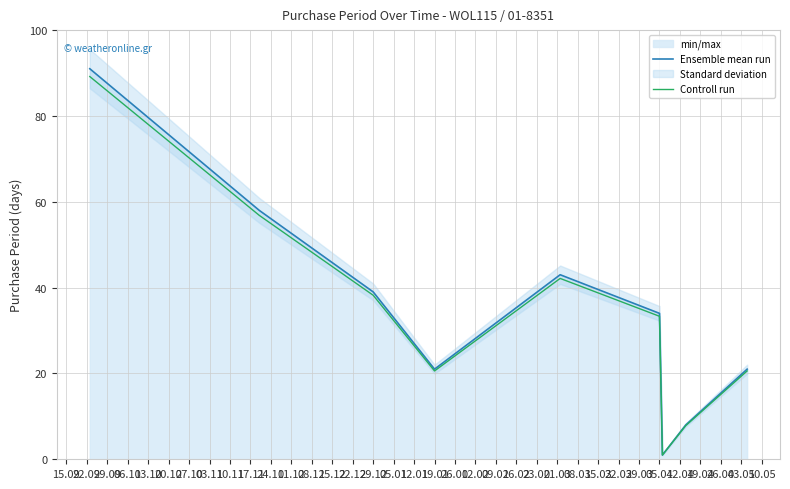

Is it true that Controll run equals 38.2 at 29.12?

True